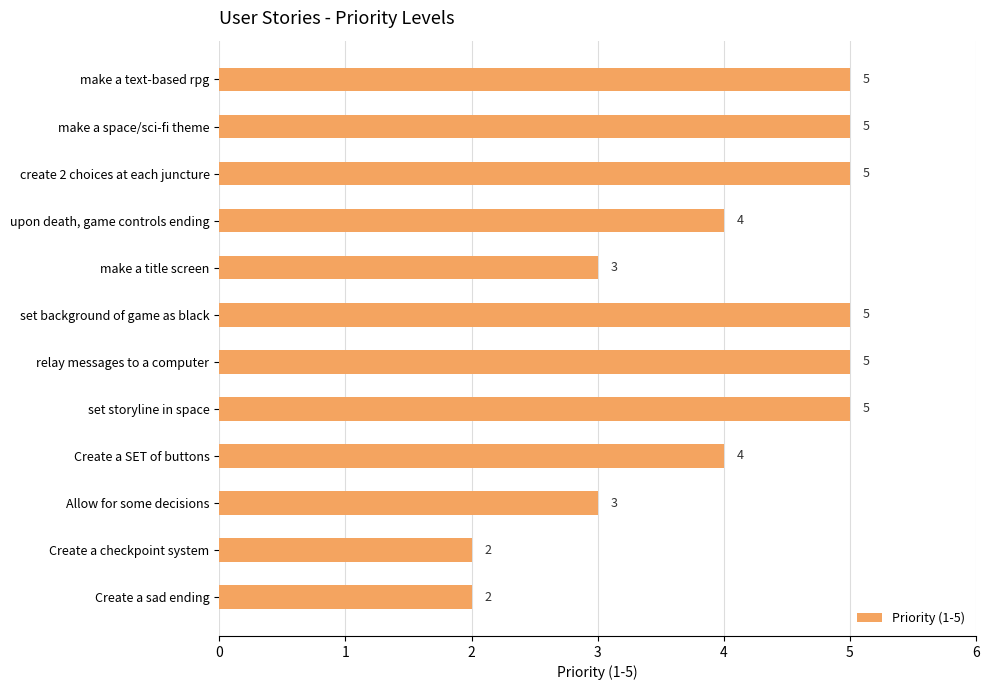

What is the average value?

4